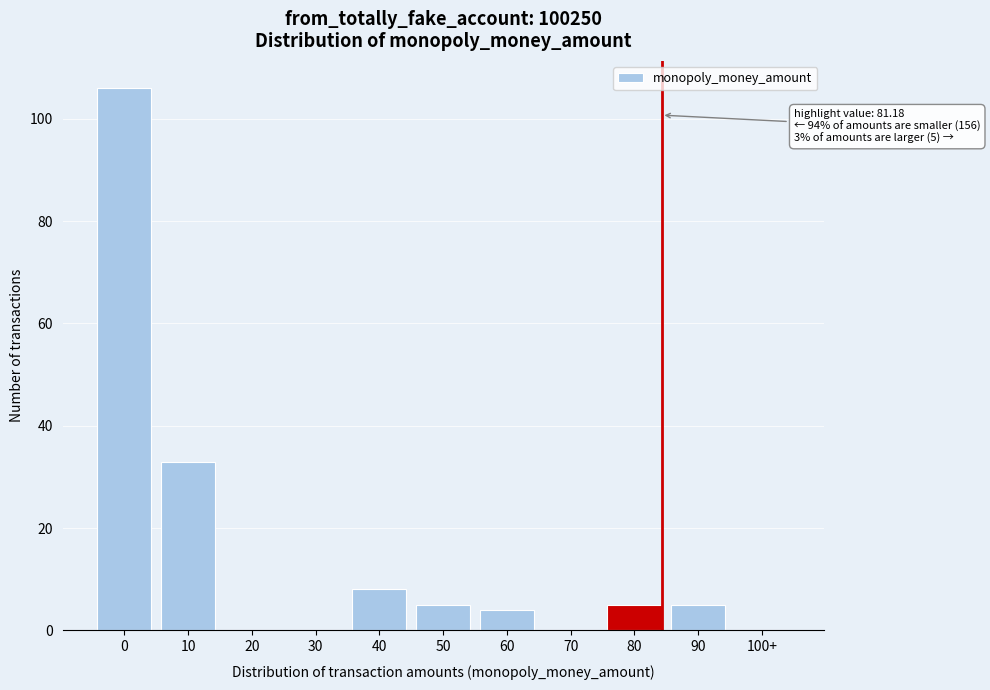

Reading left to right, list all the values displayed in this chart.

0=106	10=33	20=0	30=0	40=8	50=5	60=4	70=0	80=5	90=5	100+=0